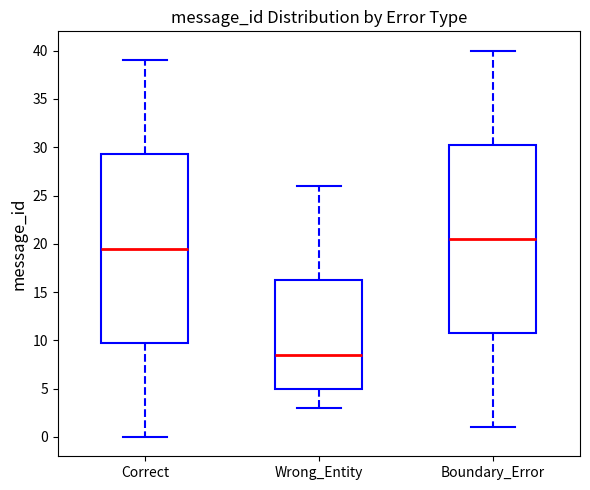

Reading left to right, read every box against the y-axis: the position of its median line, the range the box covers, and the ends of its whiskers. The values are not printed on the chart, so give them approximately, as read against the axis.

Correct: median 19.5, box 10.0 to 29.5, whiskers 0.0 to 39.0
Wrong_Entity: median 8.5, box 5.0 to 16.5, whiskers 3.0 to 26.0
Boundary_Error: median 20.5, box 11.0 to 30.5, whiskers 1.0 to 40.0